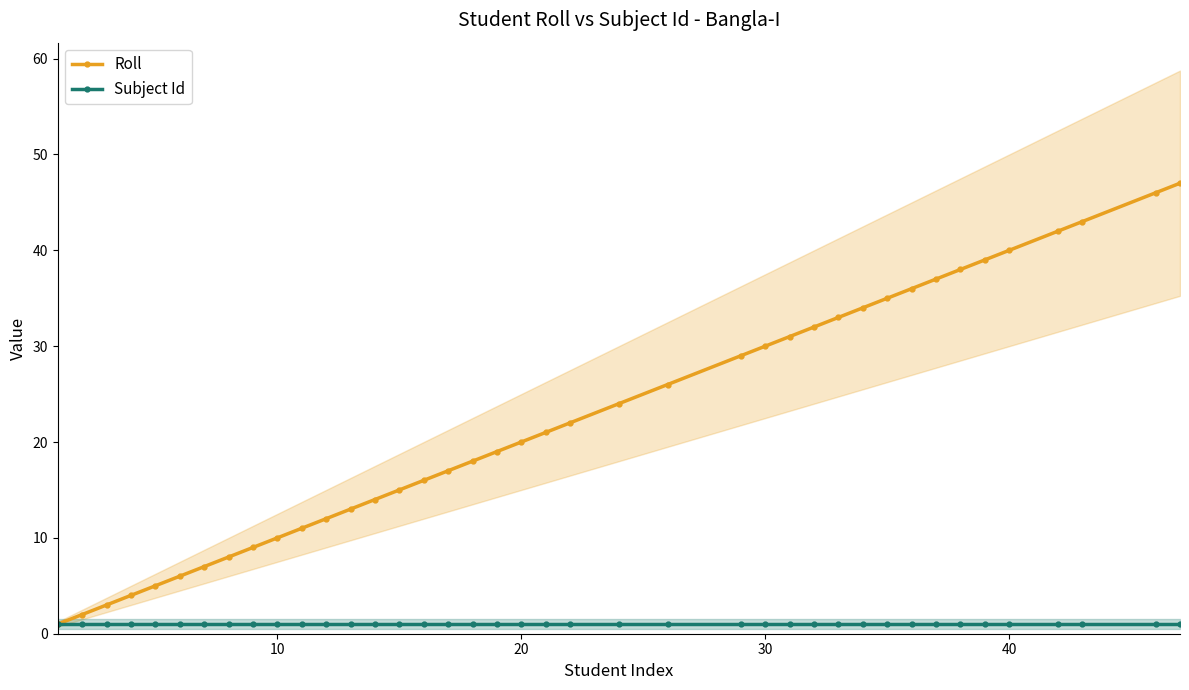

Is the value of Roll at 23 greater than the value of Subject Id at 23?

Yes